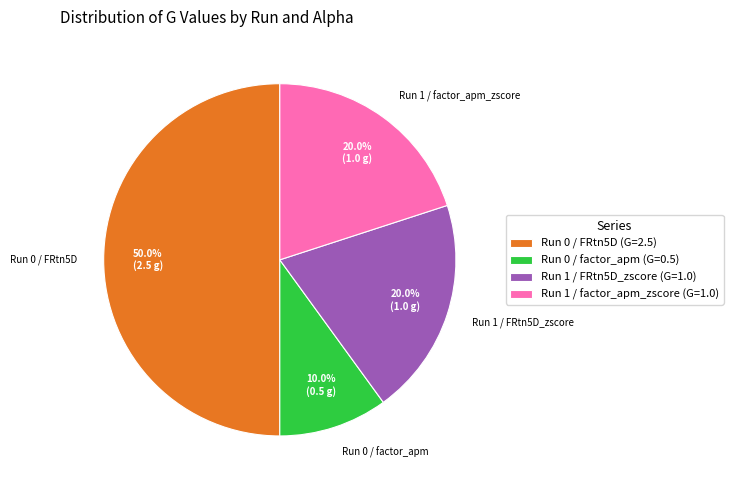

What percentage is the Run 1 / FRtn5D_zscore slice, to the nearest percent?

20%